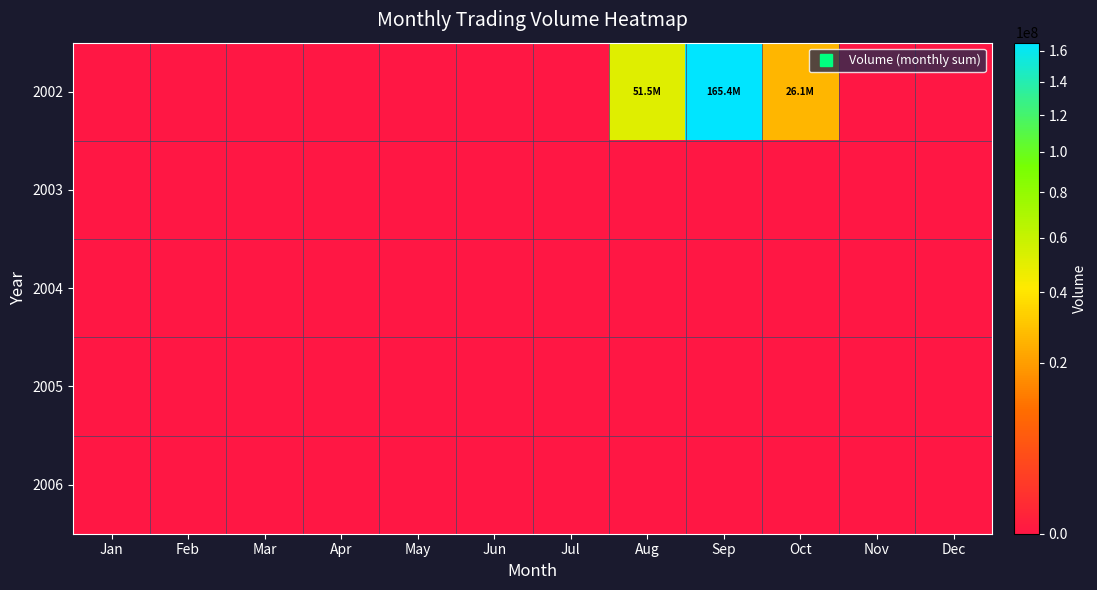

At how many categories does at least one series exceed 103216752?

1